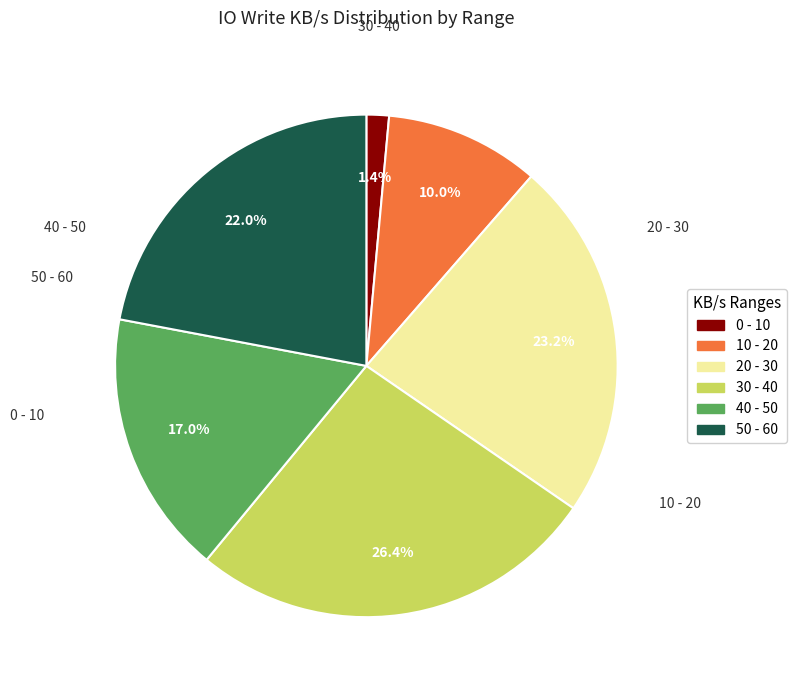

Does any single category account for the majority?

No